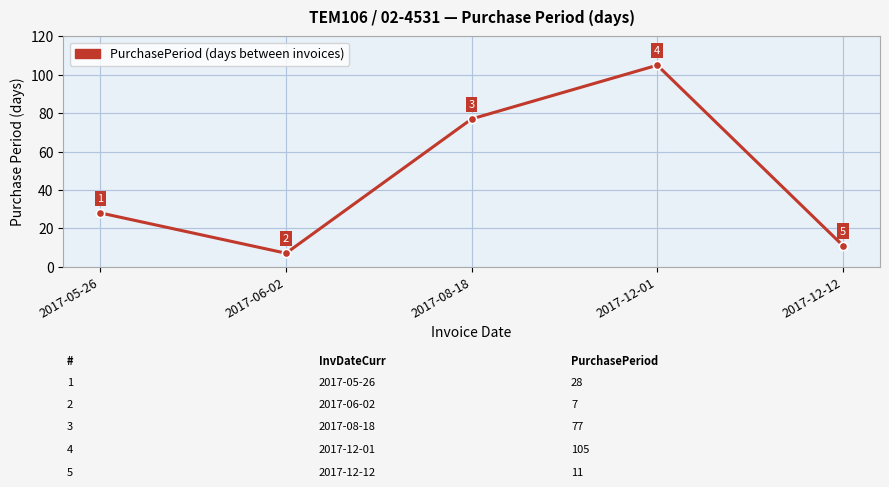

What is the change in value from 2017-06-02 to 2017-12-12?

+4